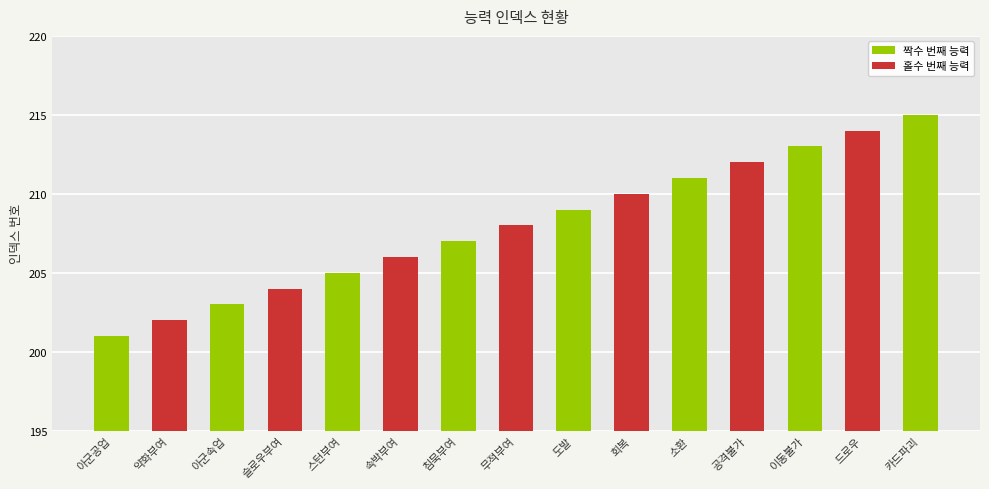

The chart shows a value of 208 at 무적부여. True or false?

True